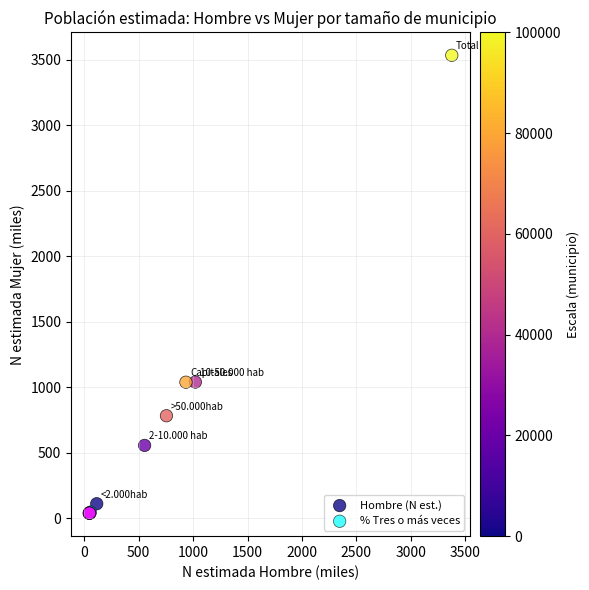

Which series reaches the maximum Y coordinate?

Hombre (N est.)